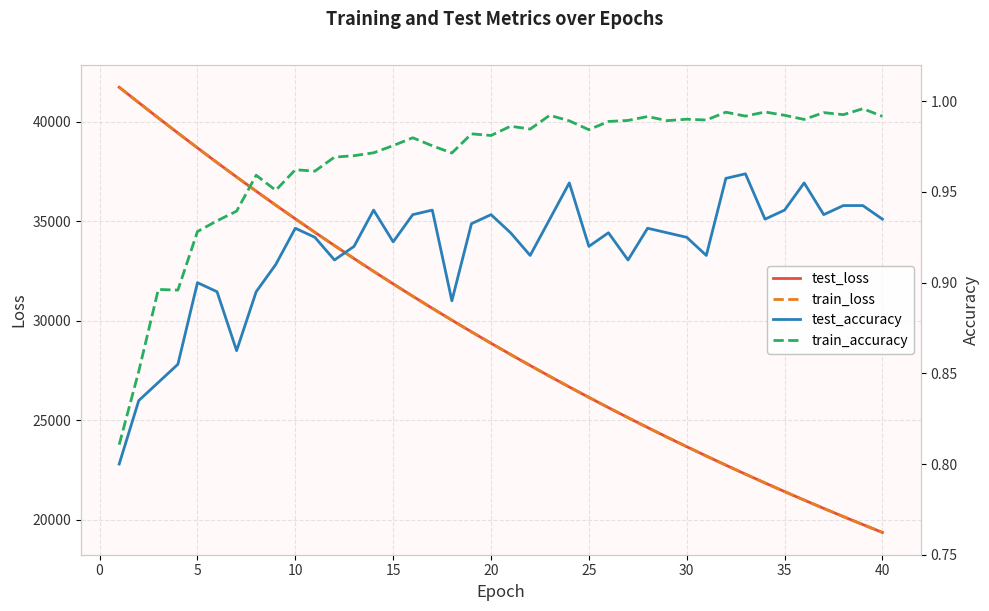

Which series has the largest total across all categories?

test_loss